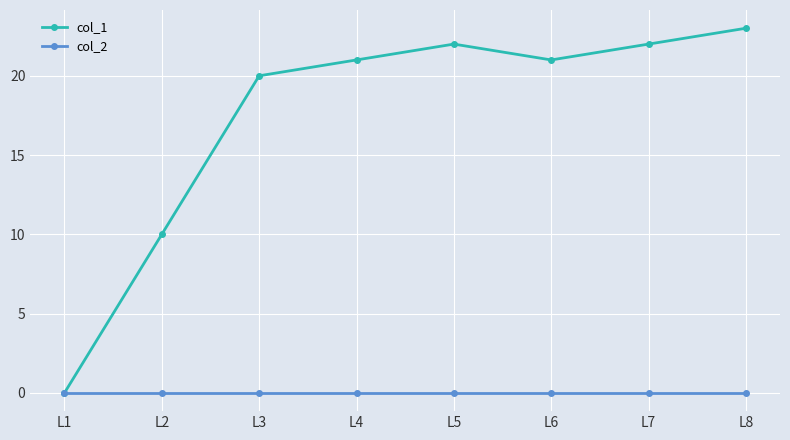

What is the greatest value displayed?

23